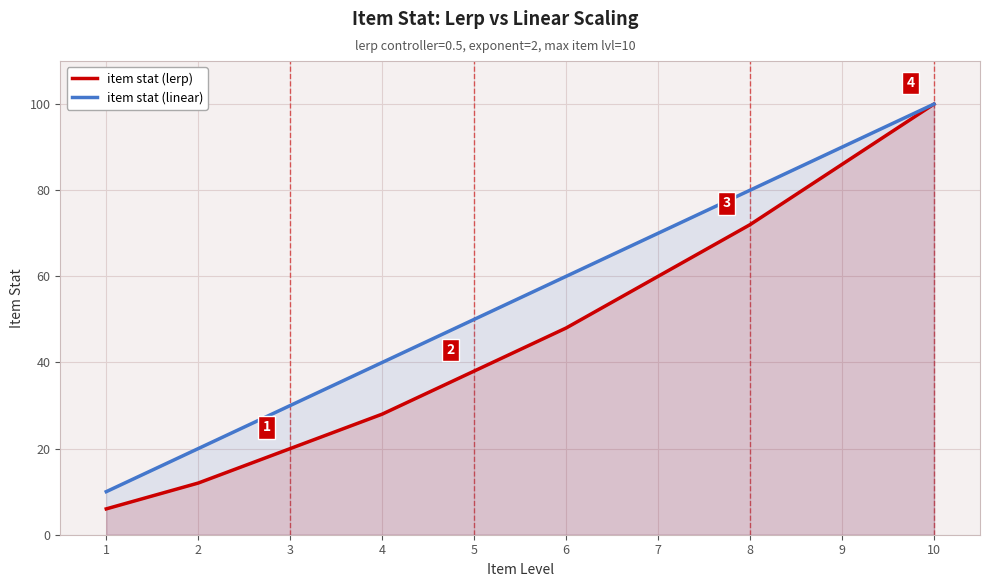

List the labels in order of item stat (linear) value, smallest first.

1, 2, 3, 4, 5, 6, 7, 8, 9, 10